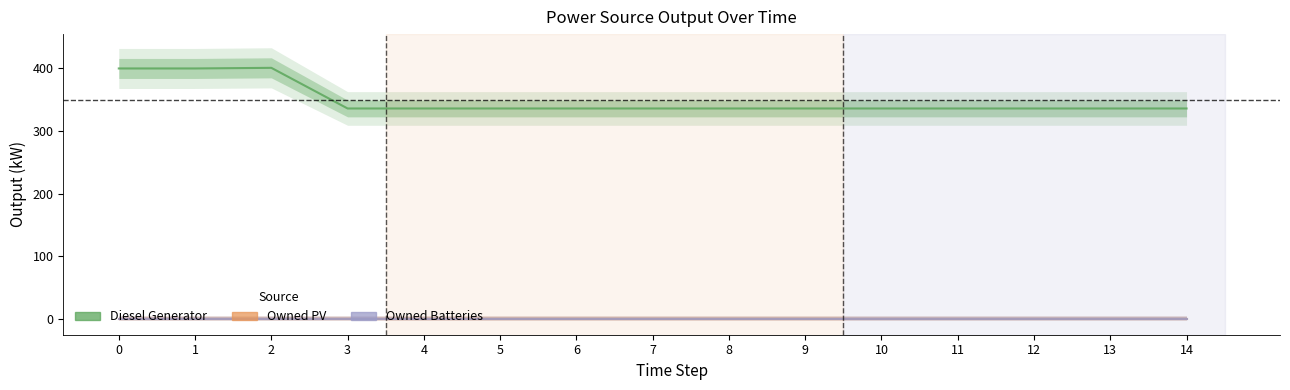

Reading left to right, what are all the values shown in this chart?

Diesel Generator: 400	400	401	336	336	336	336	336	336	336	336	336	336	336	336
Owned PV: 0	0	0	0	0	0	0	0	0	0	0	0	0	0	0
Owned Batteries: 0	0	0	0	0	0	0	0	0	0	0	0	0	0	0